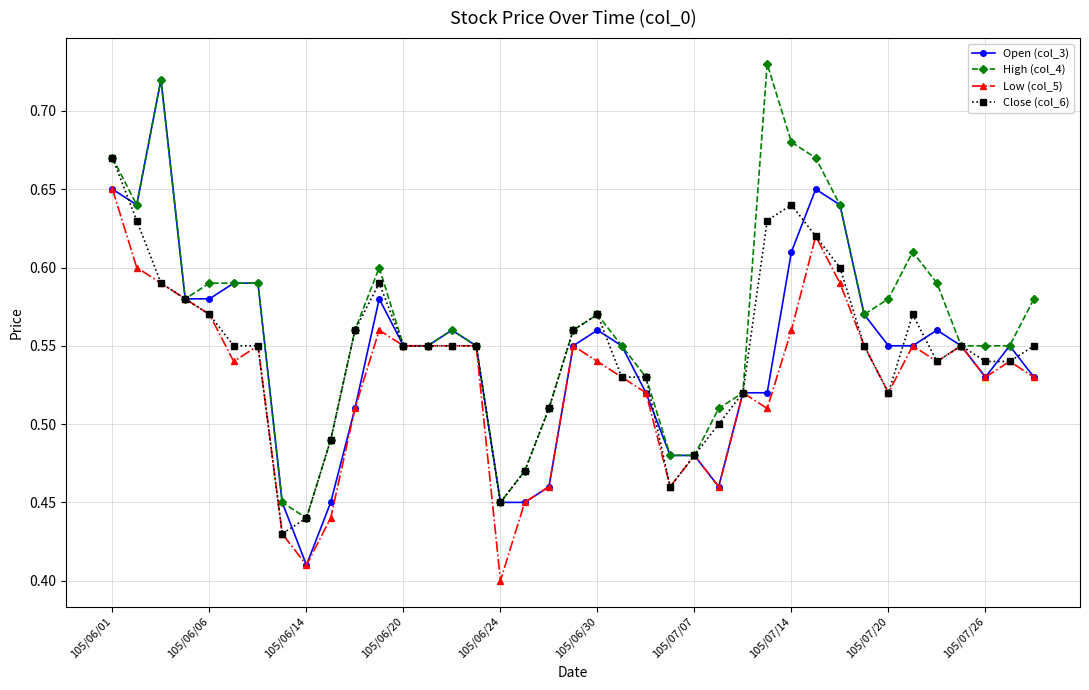

At how many categories does at least one series exceed 0?

39